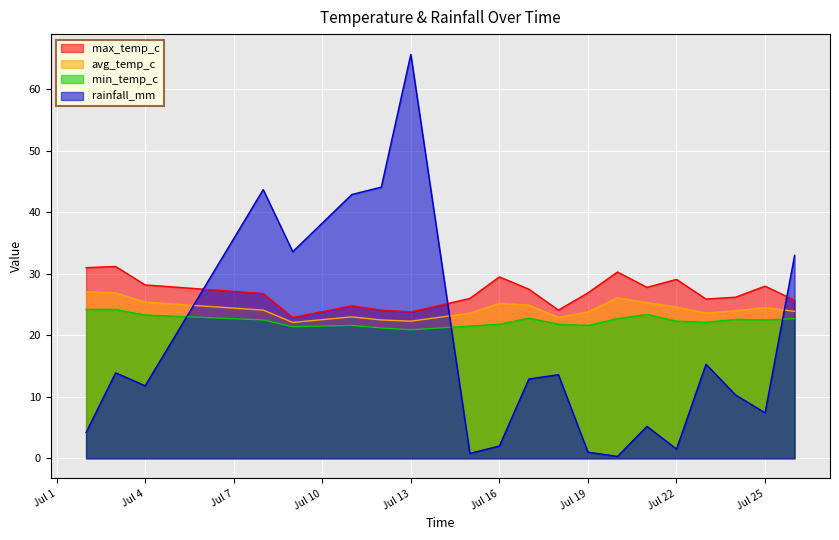

What is the total value across all series at 2022-07-26?

105.3